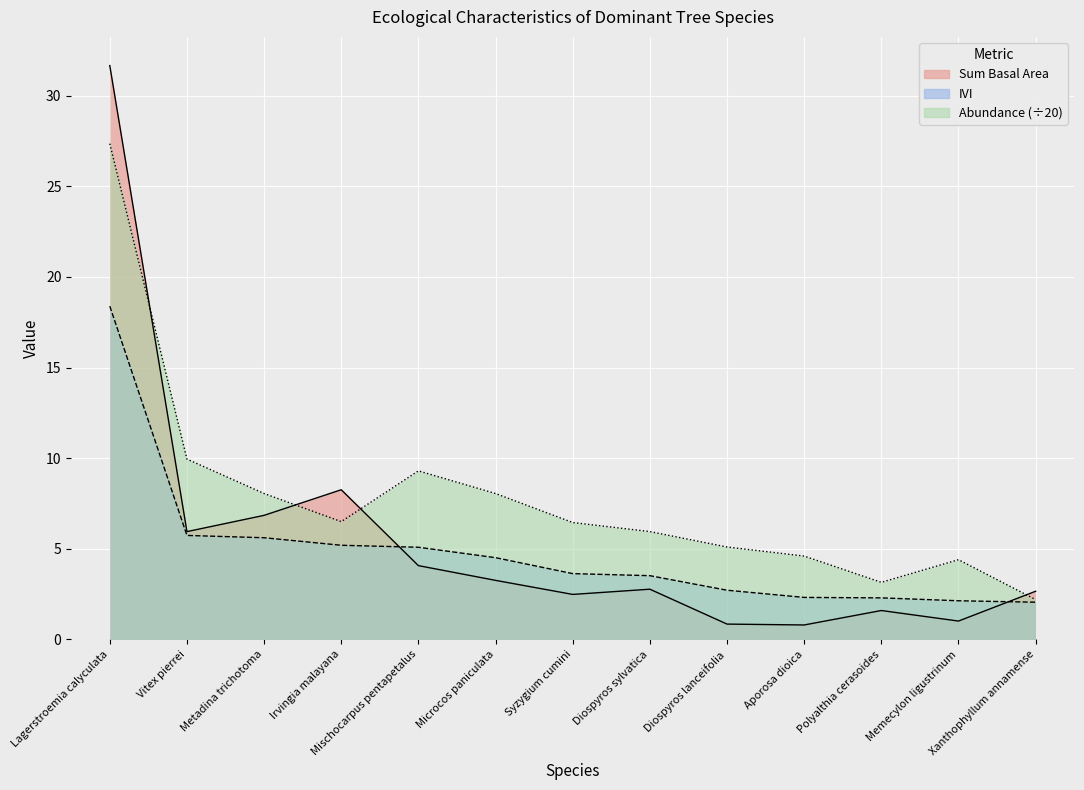

At which category is the sum across all series the highest?

Lagerstroemia calyculata